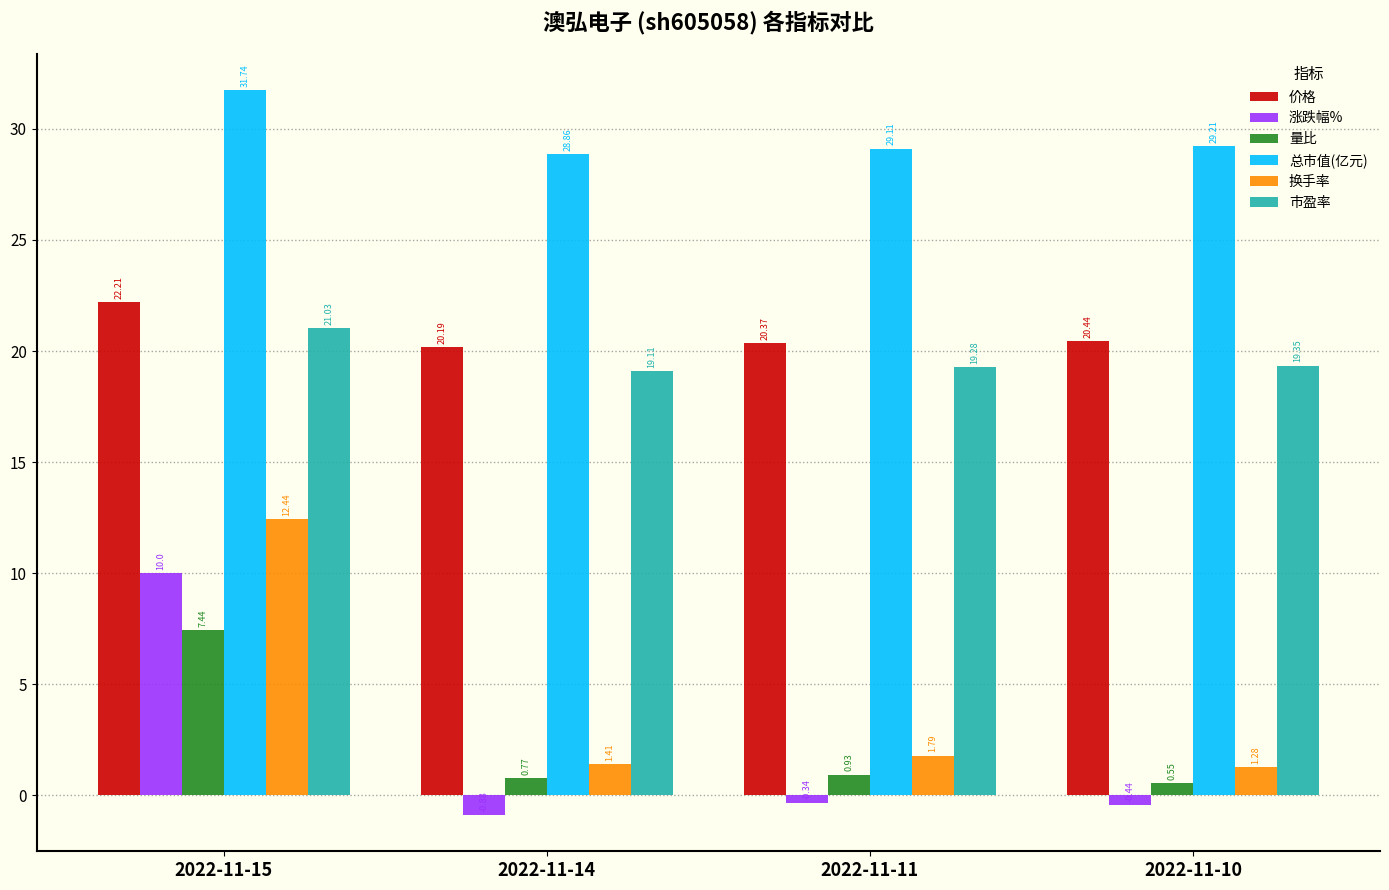

What is the difference between the maximum and minimum values in the 量比 series?

6.9